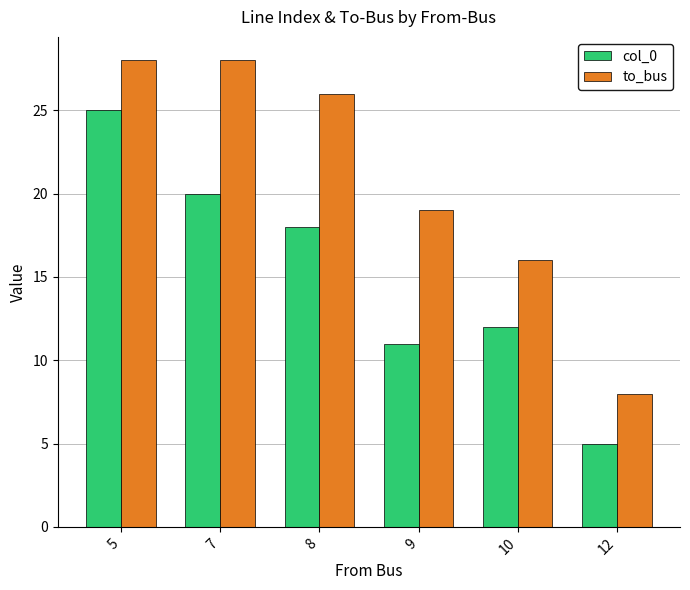

Is the value of to_bus at 5 greater than the value of col_0 at 10?

Yes